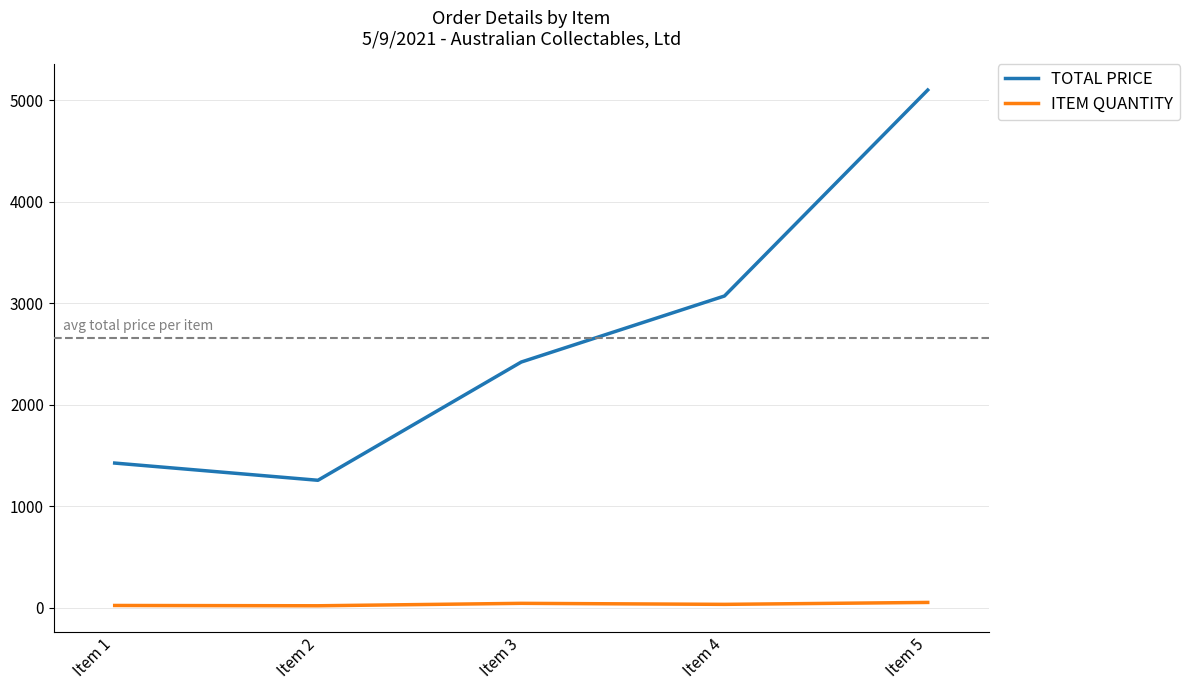

Which category has the highest value in the TOTAL PRICE series?

Item 5